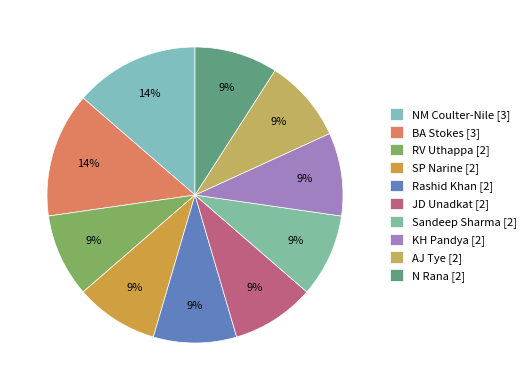

What is the largest slice in the pie chart?

NM Coulter-Nile